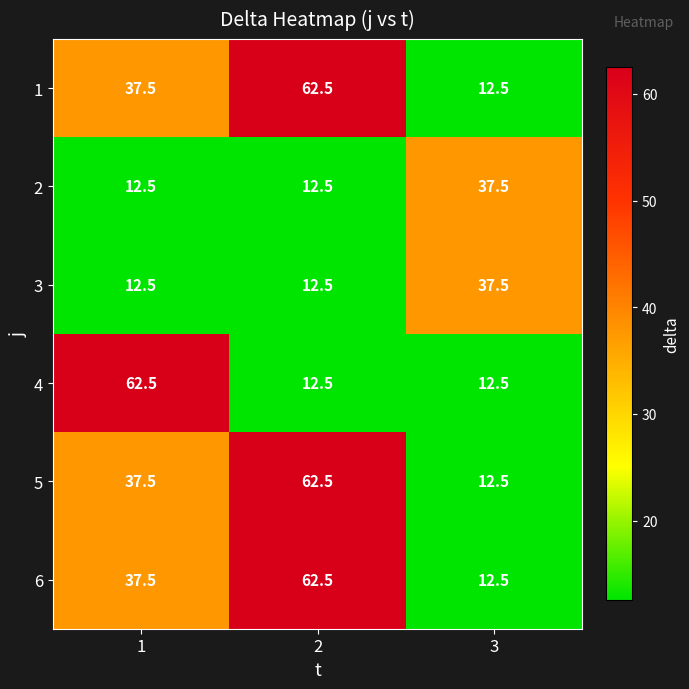

What is the total value across all series at 1?

200.0